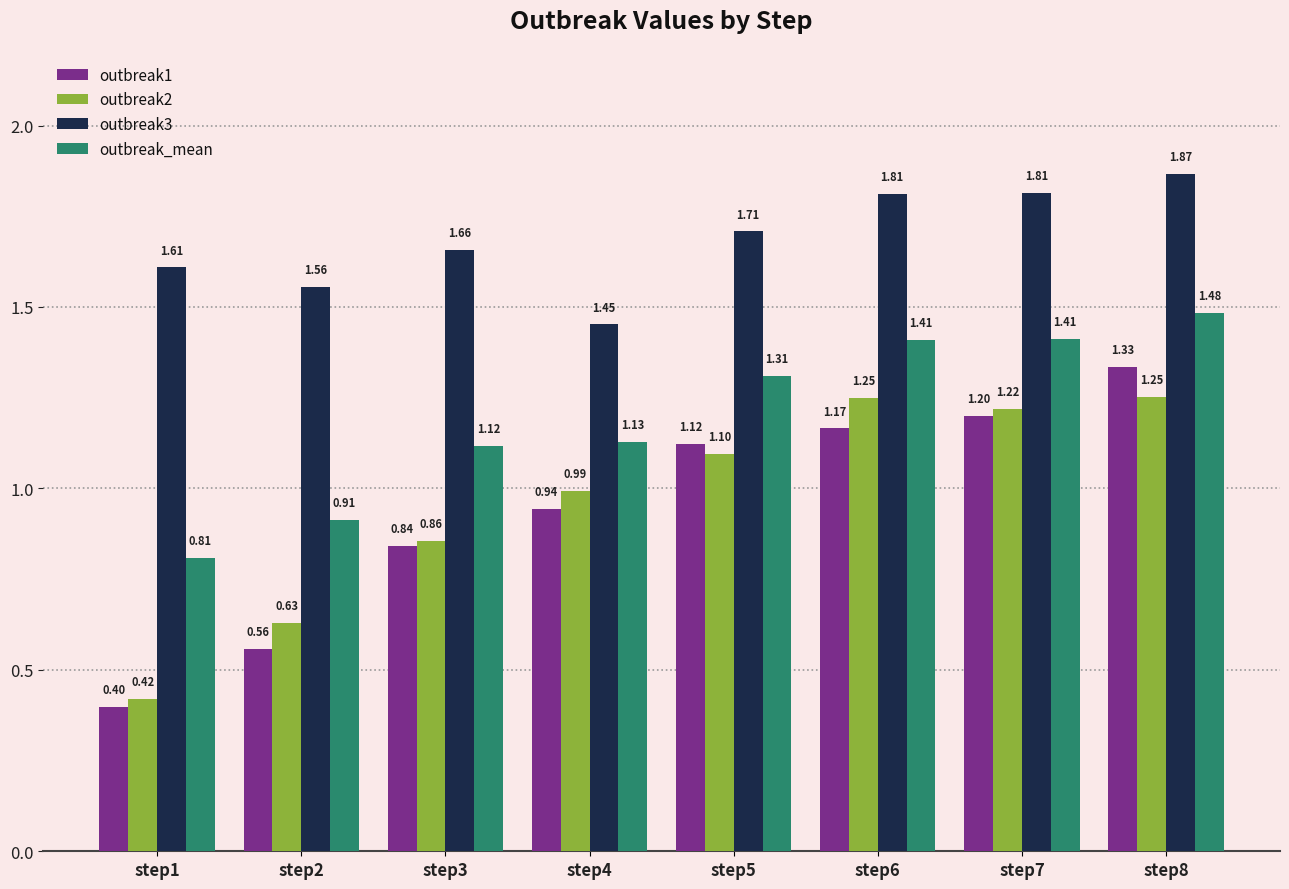

What is the sum of the outbreak3 values at step1 and step2?

3.2